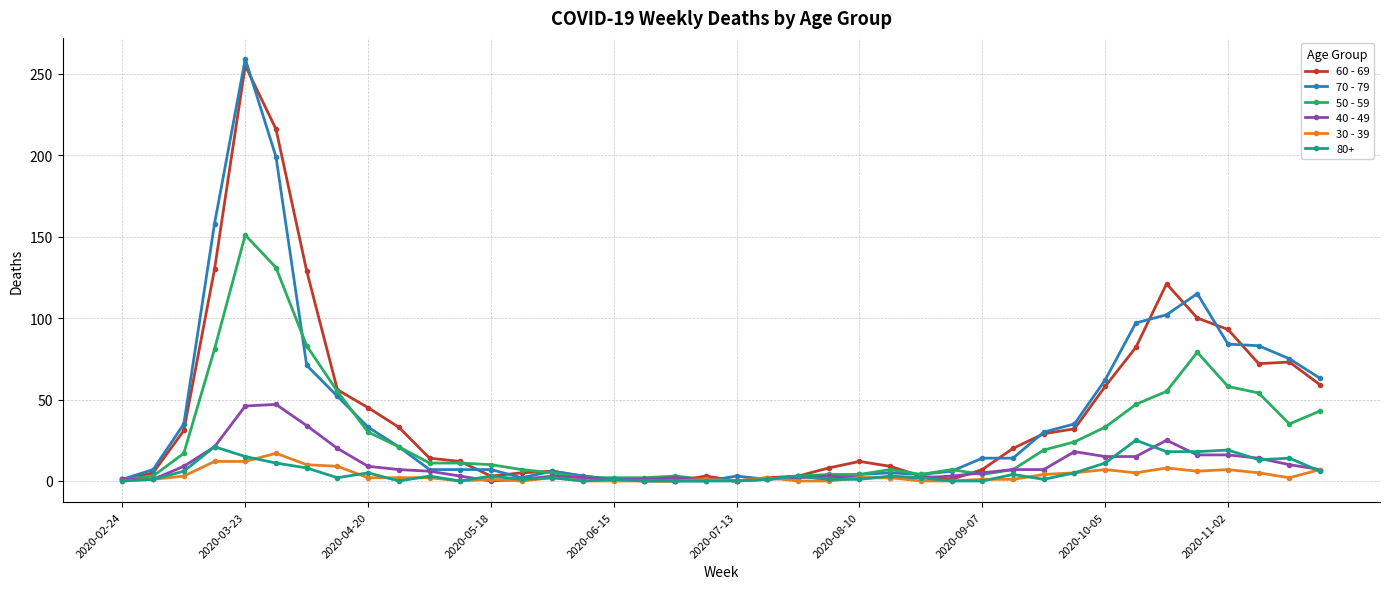

Count the number of categories in the chart.

40